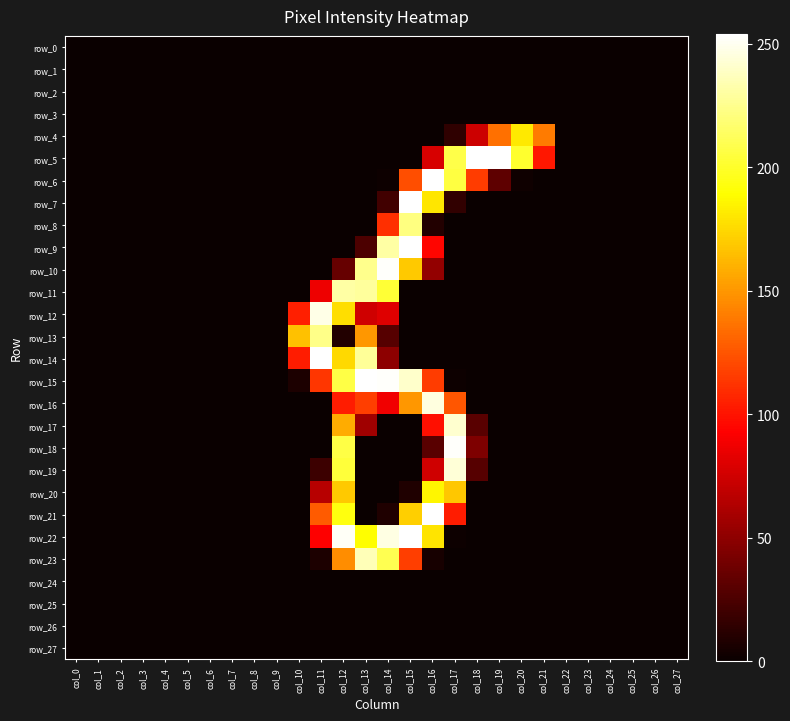

Reading left to right, extract all data points from this chart.

row_0: col_0=0	col_1=0	col_2=0	col_3=0	col_4=0	col_5=0	col_6=0	col_7=0	col_8=0	col_9=0	col_10=0	col_11=0	col_12=0	col_13=0	col_14=0	col_15=0	col_16=0	col_17=0	col_18=0	col_19=0	col_20=0	col_21=0	col_22=0	col_23=0	col_24=0	col_25=0	col_26=0	col_27=0
row_1: col_0=0	col_1=0	col_2=0	col_3=0	col_4=0	col_5=0	col_6=0	col_7=0	col_8=0	col_9=0	col_10=0	col_11=0	col_12=0	col_13=0	col_14=0	col_15=0	col_16=0	col_17=0	col_18=0	col_19=0	col_20=0	col_21=0	col_22=0	col_23=0	col_24=0	col_25=0	col_26=0	col_27=0
row_2: col_0=0	col_1=0	col_2=0	col_3=0	col_4=0	col_5=0	col_6=0	col_7=0	col_8=0	col_9=0	col_10=0	col_11=0	col_12=0	col_13=0	col_14=0	col_15=0	col_16=0	col_17=0	col_18=0	col_19=0	col_20=0	col_21=0	col_22=0	col_23=0	col_24=0	col_25=0	col_26=0	col_27=0
row_3: col_0=0	col_1=0	col_2=0	col_3=0	col_4=0	col_5=0	col_6=0	col_7=0	col_8=0	col_9=0	col_10=0	col_11=0	col_12=0	col_13=0	col_14=0	col_15=0	col_16=0	col_17=0	col_18=0	col_19=0	col_20=0	col_21=0	col_22=0	col_23=0	col_24=0	col_25=0	col_26=0	col_27=0
row_4: col_0=0	col_1=0	col_2=0	col_3=0	col_4=0	col_5=0	col_6=0	col_7=0	col_8=0	col_9=0	col_10=0	col_11=0	col_12=0	col_13=0	col_14=0	col_15=0	col_16=0	col_17=14	col_18=74	col_19=135	col_20=181	col_21=139	col_22=0	col_23=0	col_24=0	col_25=0	col_26=0	col_27=0
row_5: col_0=0	col_1=0	col_2=0	col_3=0	col_4=0	col_5=0	col_6=0	col_7=0	col_8=0	col_9=0	col_10=0	col_11=0	col_12=0	col_13=0	col_14=0	col_15=0	col_16=78	col_17=208	col_18=254	col_19=254	col_20=201	col_21=102	col_22=0	col_23=0	col_24=0	col_25=0	col_26=0	col_27=0
row_6: col_0=0	col_1=0	col_2=0	col_3=0	col_4=0	col_5=0	col_6=0	col_7=0	col_8=0	col_9=0	col_10=0	col_11=0	col_12=0	col_13=0	col_14=1	col_15=123	col_16=254	col_17=206	col_18=116	col_19=32	col_20=2	col_21=0	col_22=0	col_23=0	col_24=0	col_25=0	col_26=0	col_27=0
row_7: col_0=0	col_1=0	col_2=0	col_3=0	col_4=0	col_5=0	col_6=0	col_7=0	col_8=0	col_9=0	col_10=0	col_11=0	col_12=0	col_13=0	col_14=21	col_15=254	col_16=180	col_17=15	col_18=0	col_19=0	col_20=0	col_21=0	col_22=0	col_23=0	col_24=0	col_25=0	col_26=0	col_27=0
row_8: col_0=0	col_1=0	col_2=0	col_3=0	col_4=0	col_5=0	col_6=0	col_7=0	col_8=0	col_9=0	col_10=0	col_11=0	col_12=0	col_13=0	col_14=111	col_15=222	col_16=9	col_17=0	col_18=0	col_19=0	col_20=0	col_21=0	col_22=0	col_23=0	col_24=0	col_25=0	col_26=0	col_27=0
row_9: col_0=0	col_1=0	col_2=0	col_3=0	col_4=0	col_5=0	col_6=0	col_7=0	col_8=0	col_9=0	col_10=0	col_11=0	col_12=0	col_13=25	col_14=231	col_15=254	col_16=95	col_17=0	col_18=0	col_19=0	col_20=0	col_21=0	col_22=0	col_23=0	col_24=0	col_25=0	col_26=0	col_27=0
row_10: col_0=0	col_1=0	col_2=0	col_3=0	col_4=0	col_5=0	col_6=0	col_7=0	col_8=0	col_9=0	col_10=0	col_11=0	col_12=35	col_13=225	col_14=253	col_15=169	col_16=52	col_17=0	col_18=0	col_19=0	col_20=0	col_21=0	col_22=0	col_23=0	col_24=0	col_25=0	col_26=0	col_27=0
row_11: col_0=0	col_1=0	col_2=0	col_3=0	col_4=0	col_5=0	col_6=0	col_7=0	col_8=0	col_9=0	col_10=0	col_11=87	col_12=231	col_13=229	col_14=203	col_15=0	col_16=0	col_17=0	col_18=0	col_19=0	col_20=0	col_21=0	col_22=0	col_23=0	col_24=0	col_25=0	col_26=0	col_27=0
row_12: col_0=0	col_1=0	col_2=0	col_3=0	col_4=0	col_5=0	col_6=0	col_7=0	col_8=0	col_9=0	col_10=105	col_11=248	col_12=177	col_13=75	col_14=81	col_15=0	col_16=0	col_17=0	col_18=0	col_19=0	col_20=0	col_21=0	col_22=0	col_23=0	col_24=0	col_25=0	col_26=0	col_27=0
row_13: col_0=0	col_1=0	col_2=0	col_3=0	col_4=0	col_5=0	col_6=0	col_7=0	col_8=0	col_9=0	col_10=166	col_11=224	col_12=9	col_13=150	col_14=29	col_15=0	col_16=0	col_17=0	col_18=0	col_19=0	col_20=0	col_21=0	col_22=0	col_23=0	col_24=0	col_25=0	col_26=0	col_27=0
row_14: col_0=0	col_1=0	col_2=0	col_3=0	col_4=0	col_5=0	col_6=0	col_7=0	col_8=0	col_9=0	col_10=104	col_11=254	col_12=175	col_13=228	col_14=50	col_15=0	col_16=0	col_17=0	col_18=0	col_19=0	col_20=0	col_21=0	col_22=0	col_23=0	col_24=0	col_25=0	col_26=0	col_27=0
row_15: col_0=0	col_1=0	col_2=0	col_3=0	col_4=0	col_5=0	col_6=0	col_7=0	col_8=0	col_9=0	col_10=7	col_11=114	col_12=207	col_13=254	col_14=253	col_15=241	col_16=116	col_17=1	col_18=0	col_19=0	col_20=0	col_21=0	col_22=0	col_23=0	col_24=0	col_25=0	col_26=0	col_27=0
row_16: col_0=0	col_1=0	col_2=0	col_3=0	col_4=0	col_5=0	col_6=0	col_7=0	col_8=0	col_9=0	col_10=0	col_11=0	col_12=104	col_13=117	col_14=88	col_15=150	col_16=246	col_17=126	col_18=0	col_19=0	col_20=0	col_21=0	col_22=0	col_23=0	col_24=0	col_25=0	col_26=0	col_27=0
row_17: col_0=0	col_1=0	col_2=0	col_3=0	col_4=0	col_5=0	col_6=0	col_7=0	col_8=0	col_9=0	col_10=0	col_11=0	col_12=158	col_13=57	col_14=0	col_15=0	col_16=99	col_17=242	col_18=30	col_19=0	col_20=0	col_21=0	col_22=0	col_23=0	col_24=0	col_25=0	col_26=0	col_27=0
row_18: col_0=0	col_1=0	col_2=0	col_3=0	col_4=0	col_5=0	col_6=0	col_7=0	col_8=0	col_9=0	col_10=0	col_11=0	col_12=207	col_13=0	col_14=0	col_15=0	col_16=30	col_17=253	col_18=44	col_19=0	col_20=0	col_21=0	col_22=0	col_23=0	col_24=0	col_25=0	col_26=0	col_27=0
row_19: col_0=0	col_1=0	col_2=0	col_3=0	col_4=0	col_5=0	col_6=0	col_7=0	col_8=0	col_9=0	col_10=0	col_11=19	col_12=204	col_13=0	col_14=0	col_15=0	col_16=75	col_17=244	col_18=29	col_19=0	col_20=0	col_21=0	col_22=0	col_23=0	col_24=0	col_25=0	col_26=0	col_27=0
row_20: col_0=0	col_1=0	col_2=0	col_3=0	col_4=0	col_5=0	col_6=0	col_7=0	col_8=0	col_9=0	col_10=0	col_11=66	col_12=169	col_13=0	col_14=0	col_15=8	col_16=186	col_17=168	col_18=0	col_19=0	col_20=0	col_21=0	col_22=0	col_23=0	col_24=0	col_25=0	col_26=0	col_27=0
row_21: col_0=0	col_1=0	col_2=0	col_3=0	col_4=0	col_5=0	col_6=0	col_7=0	col_8=0	col_9=0	col_10=0	col_11=127	col_12=193	col_13=0	col_14=8	col_15=171	col_16=254	col_17=104	col_18=0	col_19=0	col_20=0	col_21=0	col_22=0	col_23=0	col_24=0	col_25=0	col_26=0	col_27=0
row_22: col_0=0	col_1=0	col_2=0	col_3=0	col_4=0	col_5=0	col_6=0	col_7=0	col_8=0	col_9=0	col_10=0	col_11=93	col_12=252	col_13=189	col_14=247	col_15=254	col_16=179	col_17=1	col_18=0	col_19=0	col_20=0	col_21=0	col_22=0	col_23=0	col_24=0	col_25=0	col_26=0	col_27=0
row_23: col_0=0	col_1=0	col_2=0	col_3=0	col_4=0	col_5=0	col_6=0	col_7=0	col_8=0	col_9=0	col_10=0	col_11=7	col_12=146	col_13=236	col_14=210	col_15=117	col_16=5	col_17=0	col_18=0	col_19=0	col_20=0	col_21=0	col_22=0	col_23=0	col_24=0	col_25=0	col_26=0	col_27=0
row_24: col_0=0	col_1=0	col_2=0	col_3=0	col_4=0	col_5=0	col_6=0	col_7=0	col_8=0	col_9=0	col_10=0	col_11=0	col_12=0	col_13=0	col_14=0	col_15=0	col_16=0	col_17=0	col_18=0	col_19=0	col_20=0	col_21=0	col_22=0	col_23=0	col_24=0	col_25=0	col_26=0	col_27=0
row_25: col_0=0	col_1=0	col_2=0	col_3=0	col_4=0	col_5=0	col_6=0	col_7=0	col_8=0	col_9=0	col_10=0	col_11=0	col_12=0	col_13=0	col_14=0	col_15=0	col_16=0	col_17=0	col_18=0	col_19=0	col_20=0	col_21=0	col_22=0	col_23=0	col_24=0	col_25=0	col_26=0	col_27=0
row_26: col_0=0	col_1=0	col_2=0	col_3=0	col_4=0	col_5=0	col_6=0	col_7=0	col_8=0	col_9=0	col_10=0	col_11=0	col_12=0	col_13=0	col_14=0	col_15=0	col_16=0	col_17=0	col_18=0	col_19=0	col_20=0	col_21=0	col_22=0	col_23=0	col_24=0	col_25=0	col_26=0	col_27=0
row_27: col_0=0	col_1=0	col_2=0	col_3=0	col_4=0	col_5=0	col_6=0	col_7=0	col_8=0	col_9=0	col_10=0	col_11=0	col_12=0	col_13=0	col_14=0	col_15=0	col_16=0	col_17=0	col_18=0	col_19=0	col_20=0	col_21=0	col_22=0	col_23=0	col_24=0	col_25=0	col_26=0	col_27=0